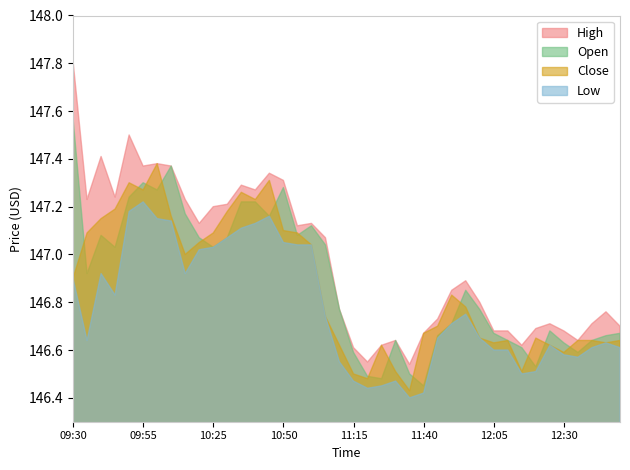

Which series has the largest total across all categories?

High